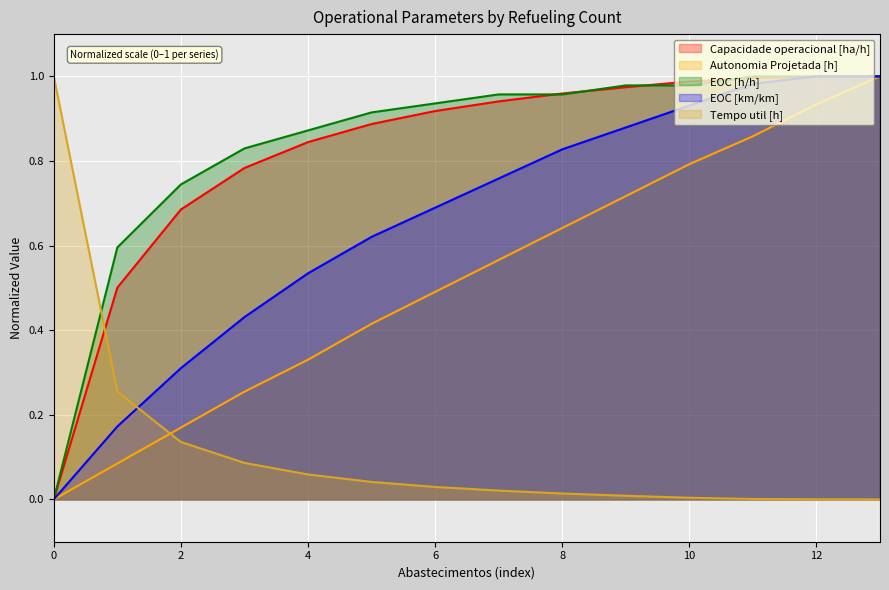

What is the difference between the second highest and second lowest values in the Autonomia Projetada [h] series?

0.8